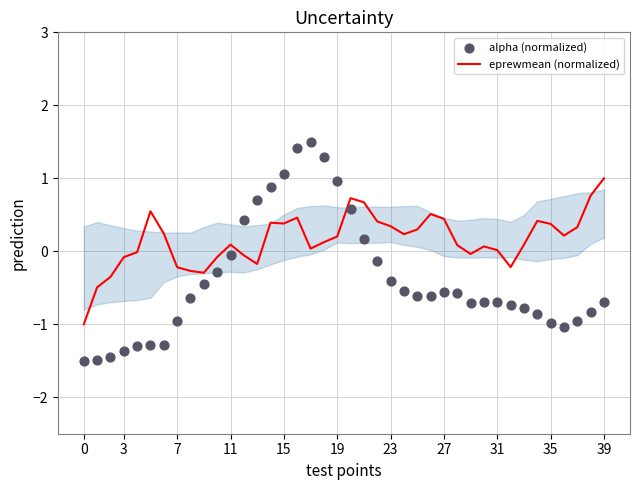

Which series has the largest total across all categories?

eprewmean (normalized)